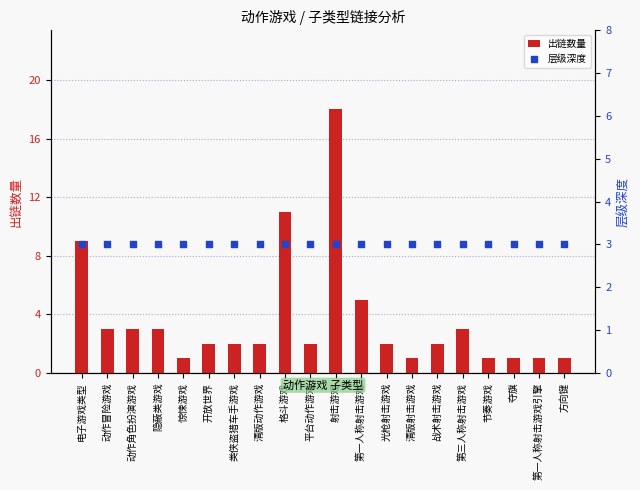

What are all the series names shown in the legend?

出链数量, 层级深度